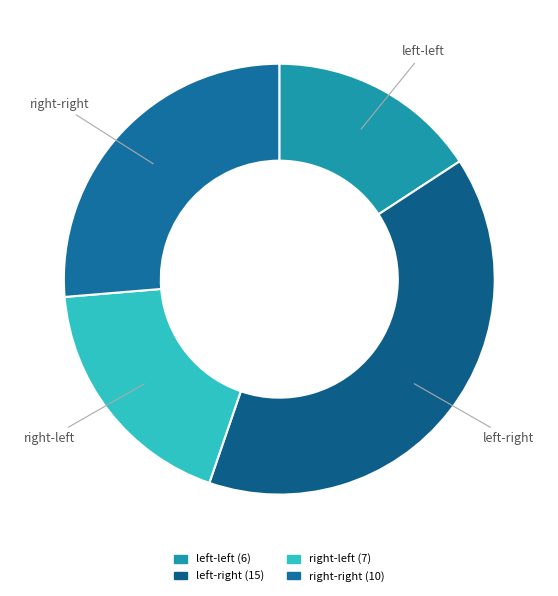

Rank the categories by value from highest to lowest.

left-right, right-right, right-left, left-left